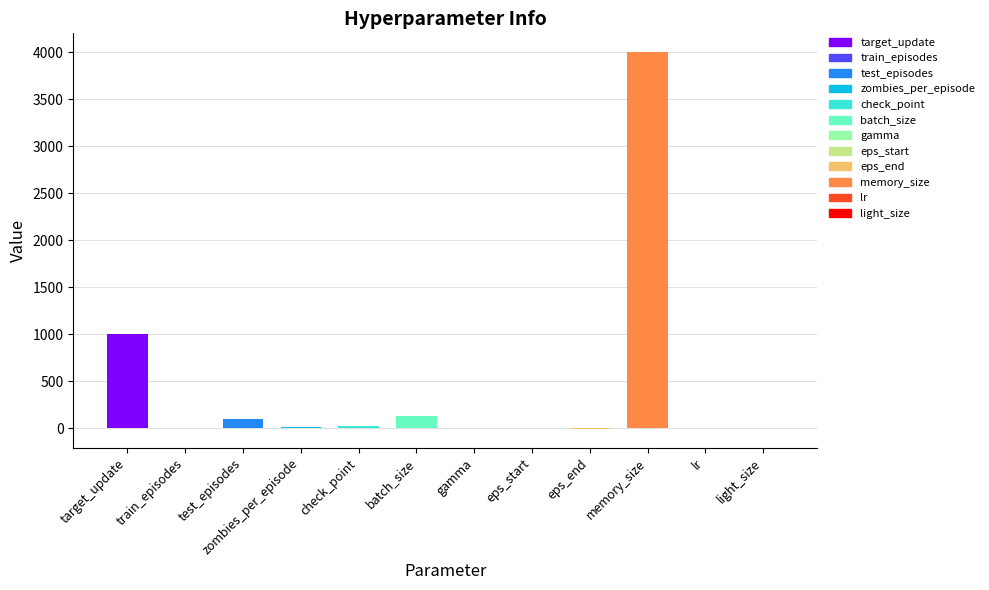

Which label corresponds to the largest value in the chart?

memory_size